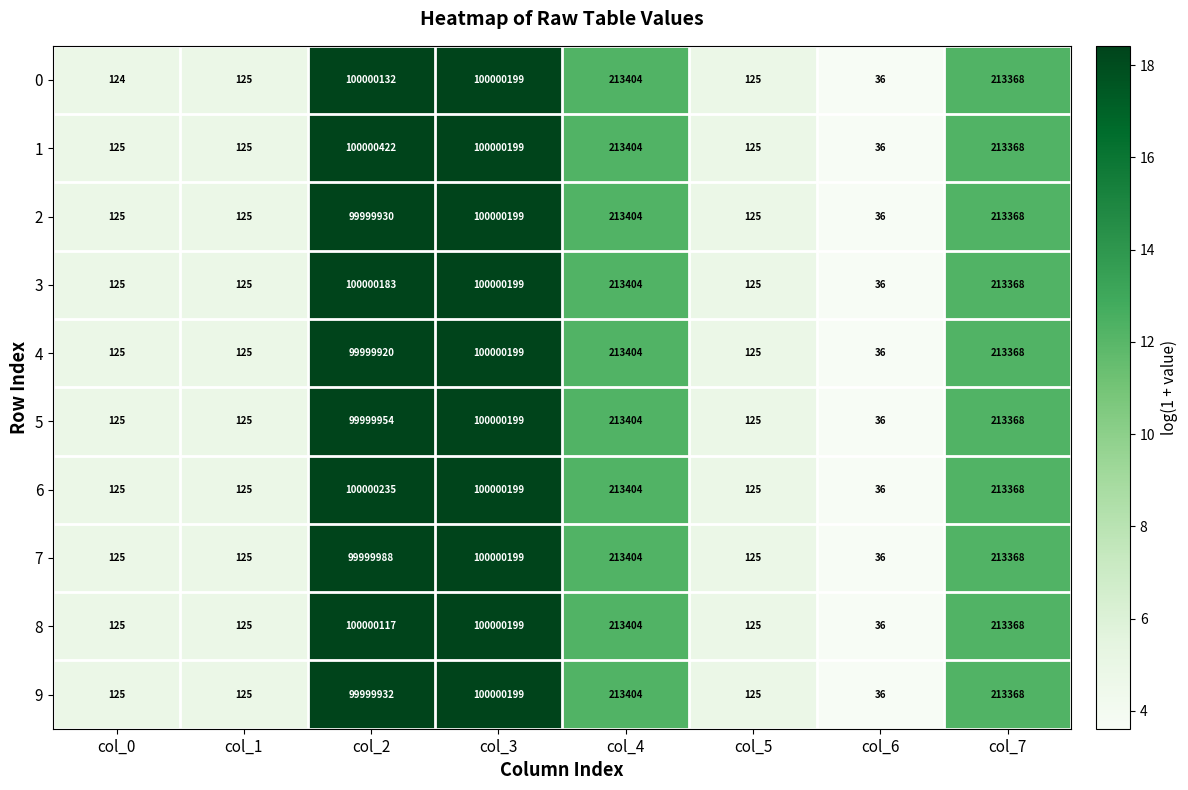

Where does the 2 series first go above 213368?

col_2